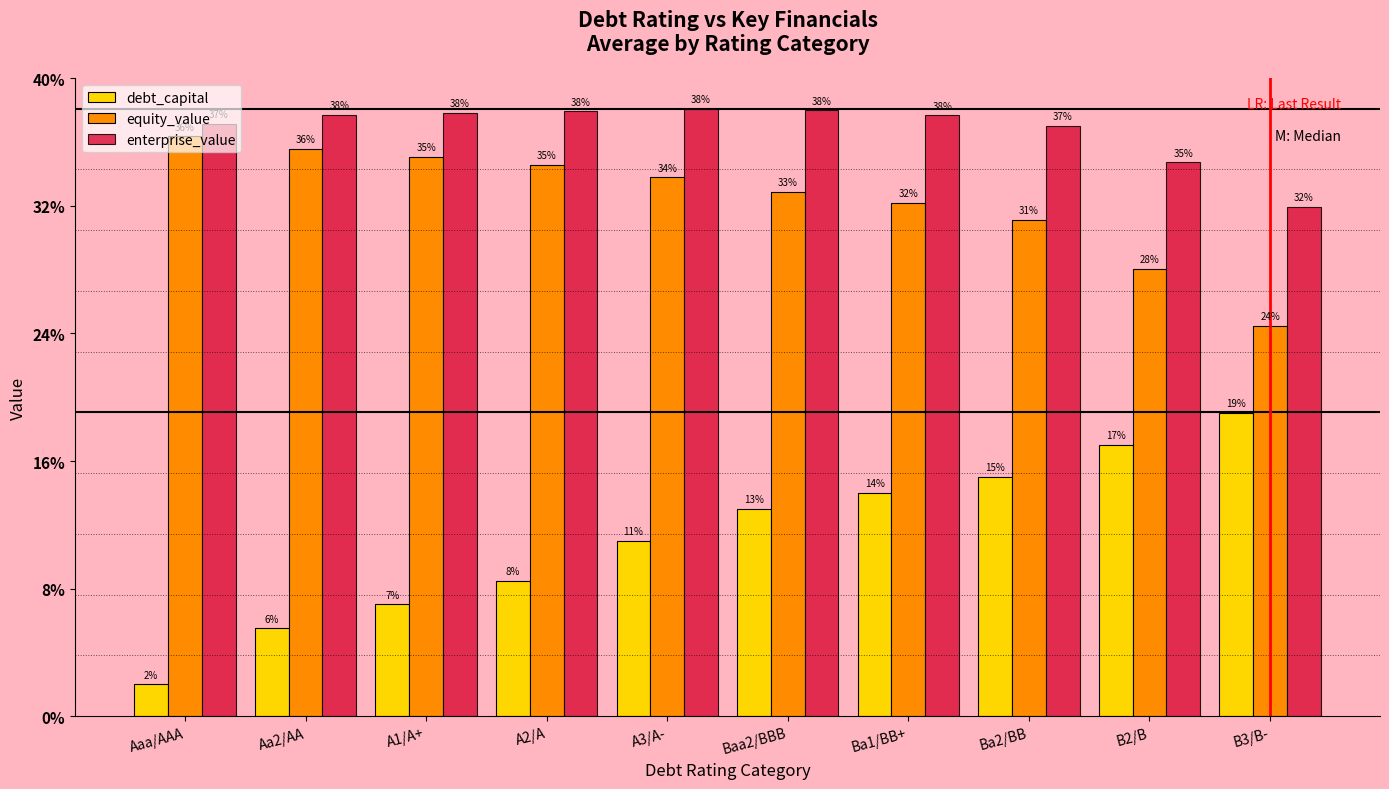

Is it true that equity_value equals 0.5 at Baa2/BBB?

False